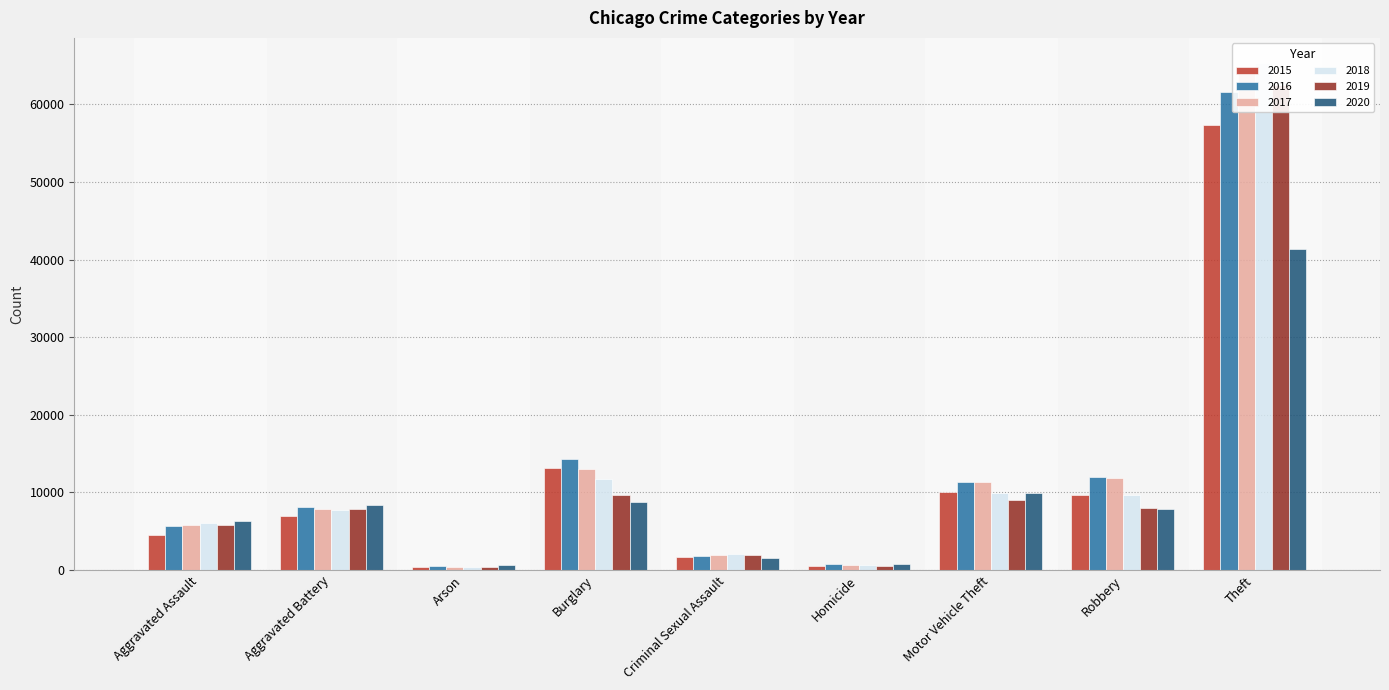

List the series in order of their peak value, highest first.

2018, 2017, 2019, 2016, 2015, 2020